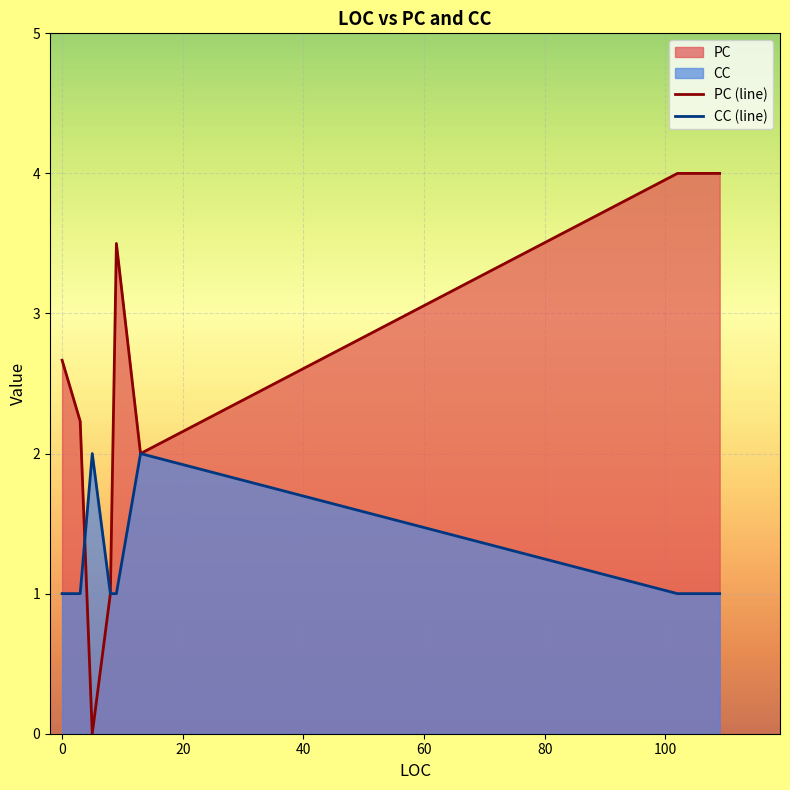

List the series in order of their peak value, lowest first.

CC (line), PC (line)